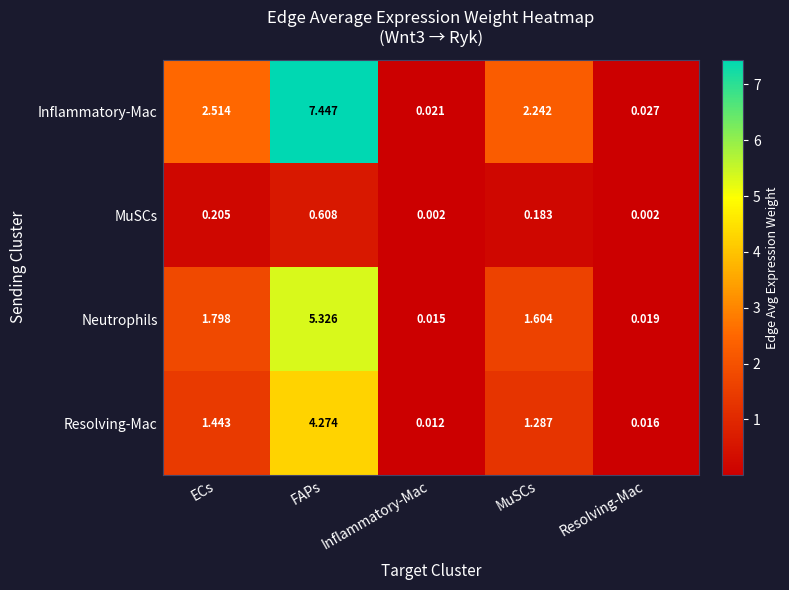

List the series in order of their peak value, lowest first.

MuSCs, Resolving-Mac, Neutrophils, Inflammatory-Mac